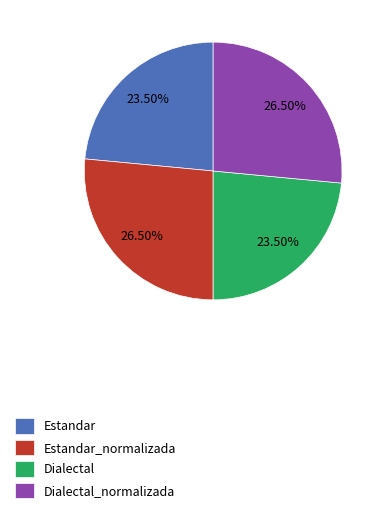

Approximately how many times larger is the value at Dialectal compared to Dialectal_normalizada?

0.9